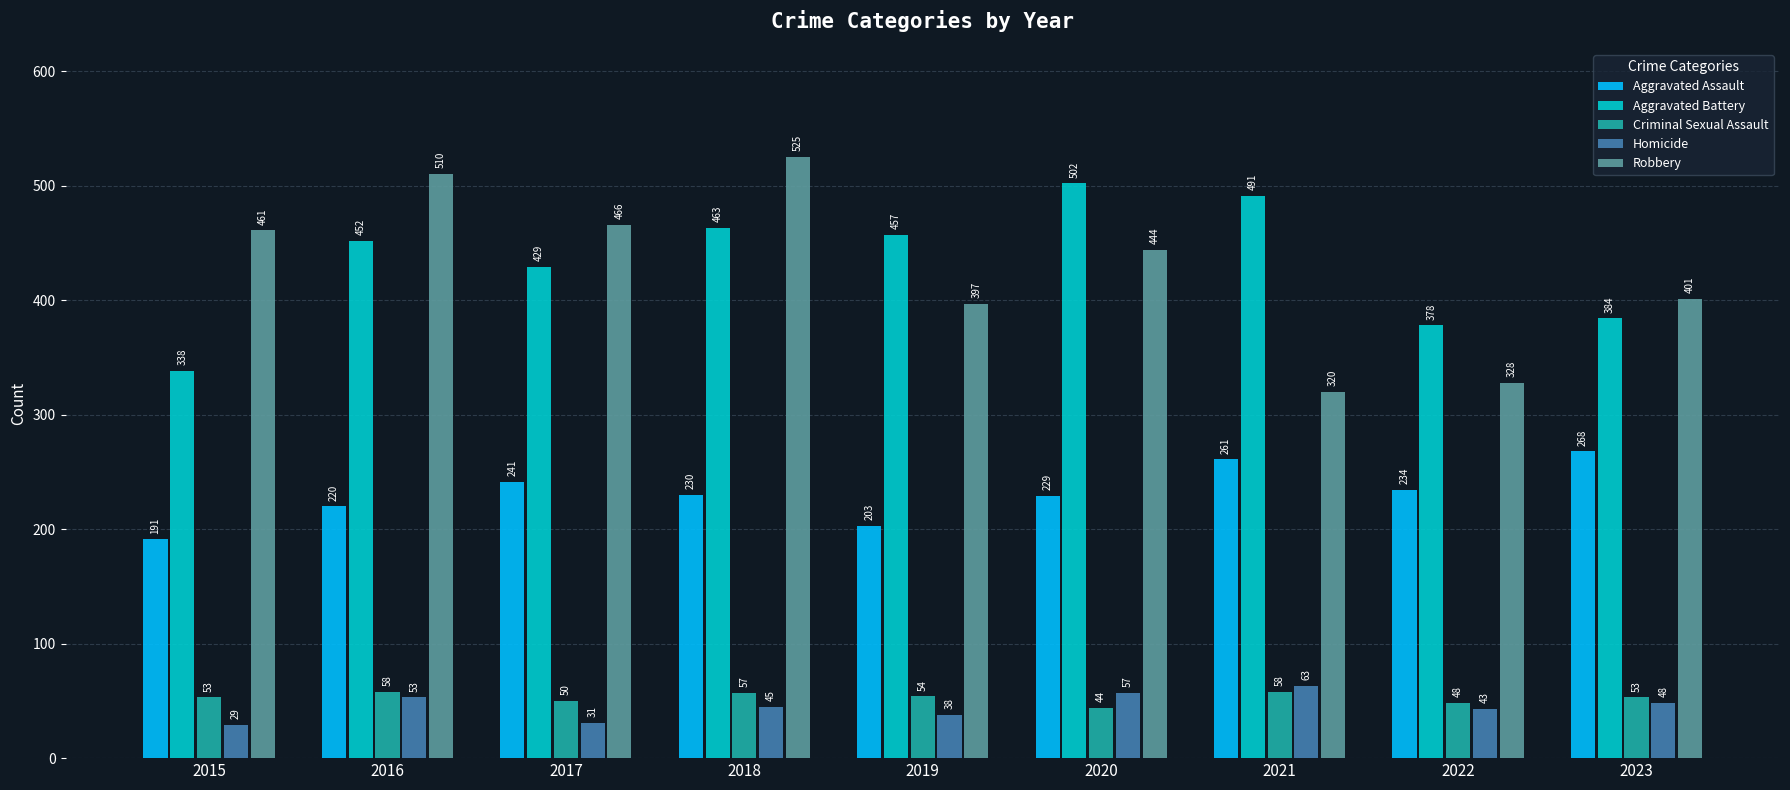

Where is Homicide nearest to the value 46?

2018